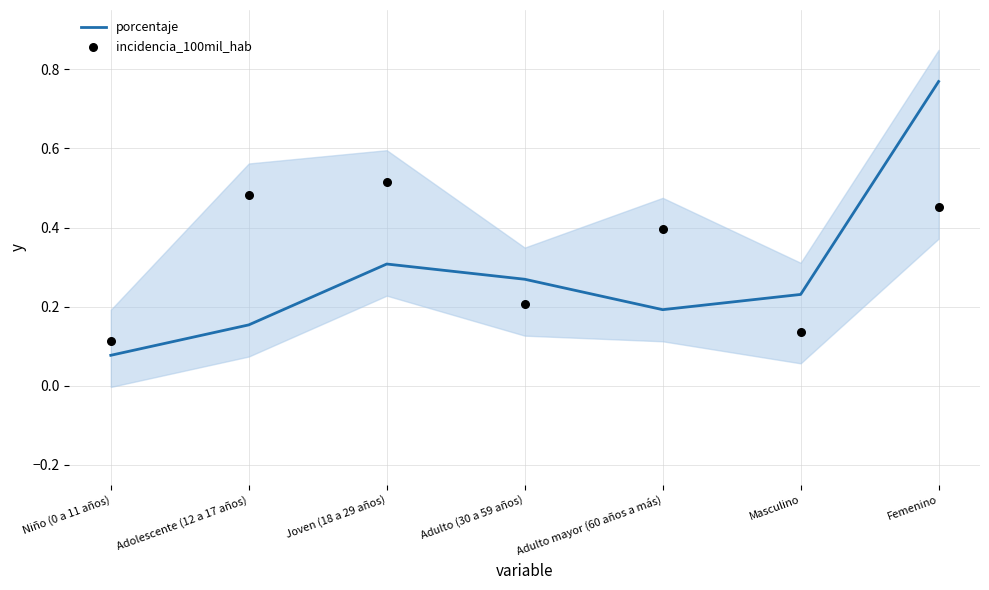

Which series has the largest total across all categories?

incidencia_100mil_hab